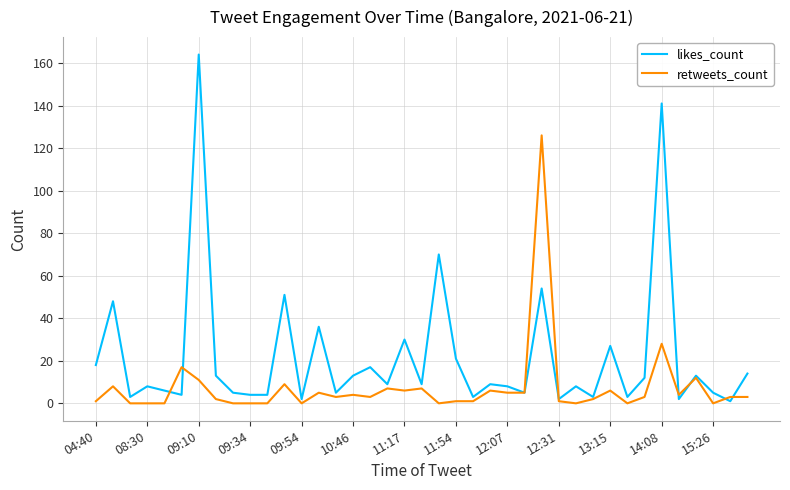

Rank the series by their average value, from lowest to highest.

retweets_count, likes_count